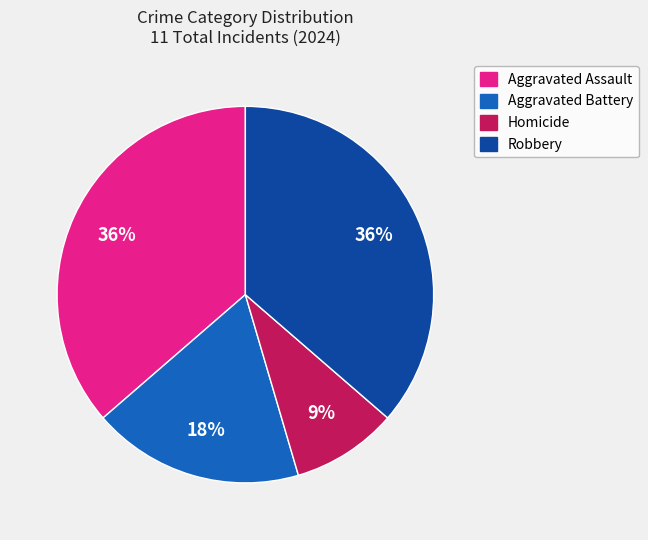

To the nearest percent, what portion does Aggravated Battery represent?

18%